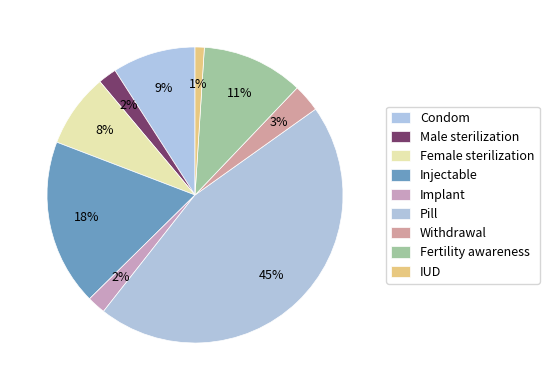

How much of the chart is everything except IUD?

99.0%